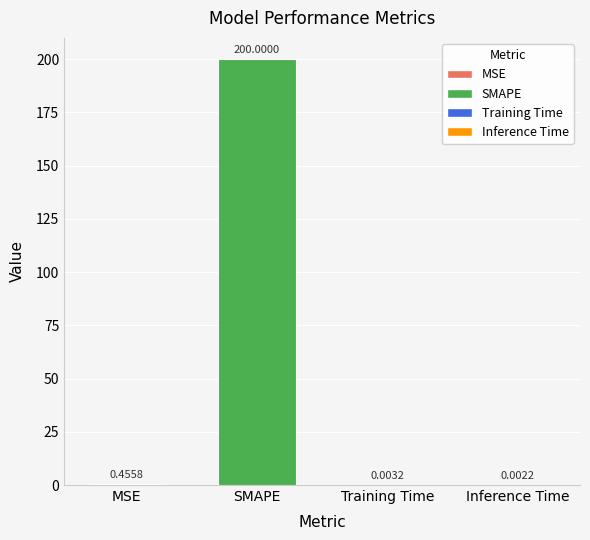

How many categories are shown in the chart?

4